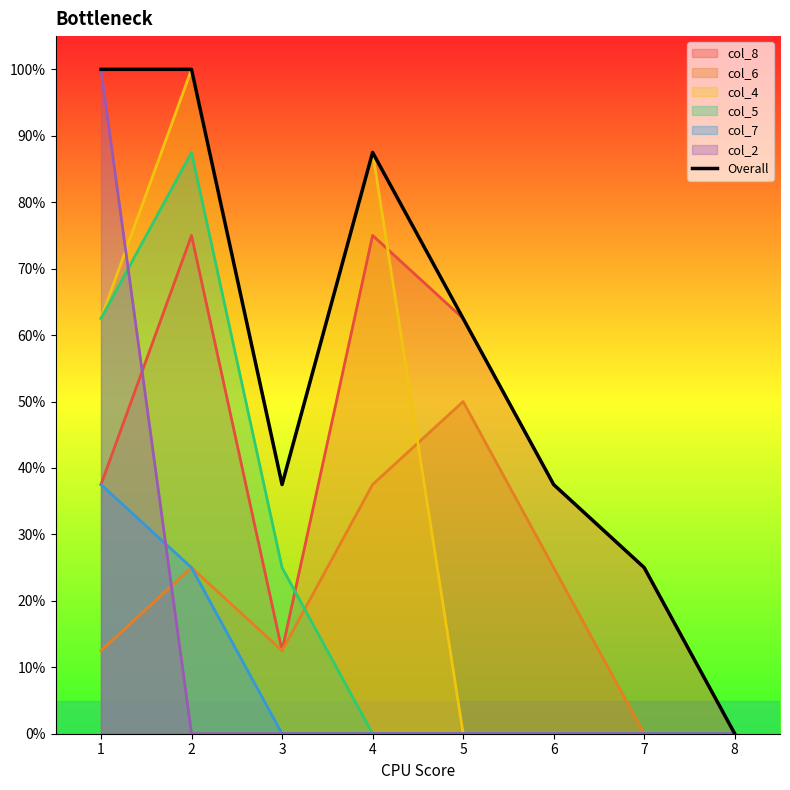

How many positive values are there?

7